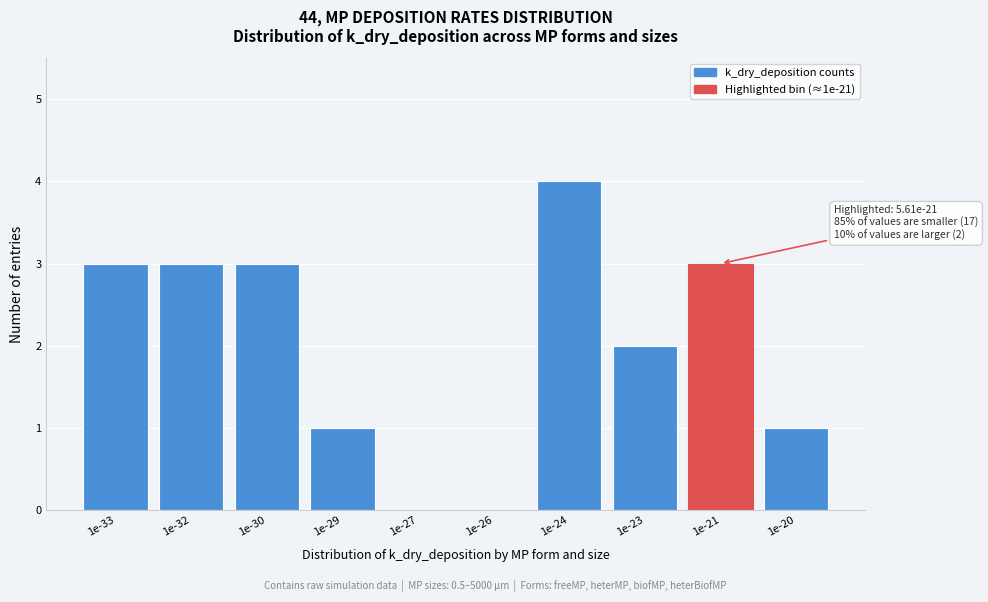

Reading left to right, transcribe all the data shown in this chart.

1e-33=3	1e-32=3	1e-30=3	1e-29=1	1e-27=0	1e-26=0	1e-24=4	1e-23=2	1e-21=3	1e-20=1